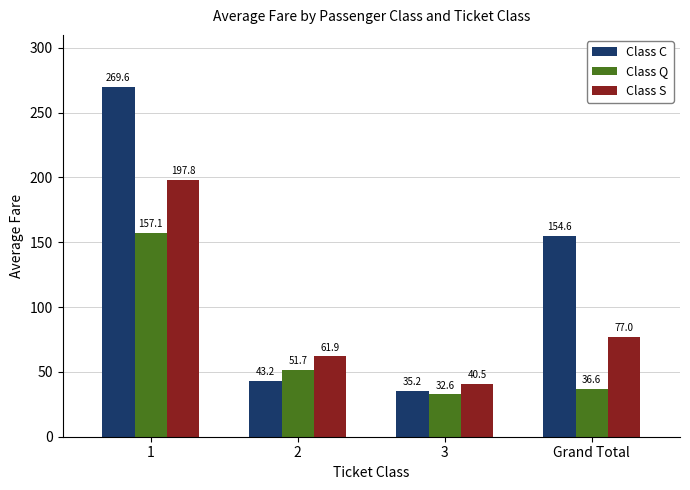

Between 1 and Grand Total, which series saw the biggest shift?

Class S